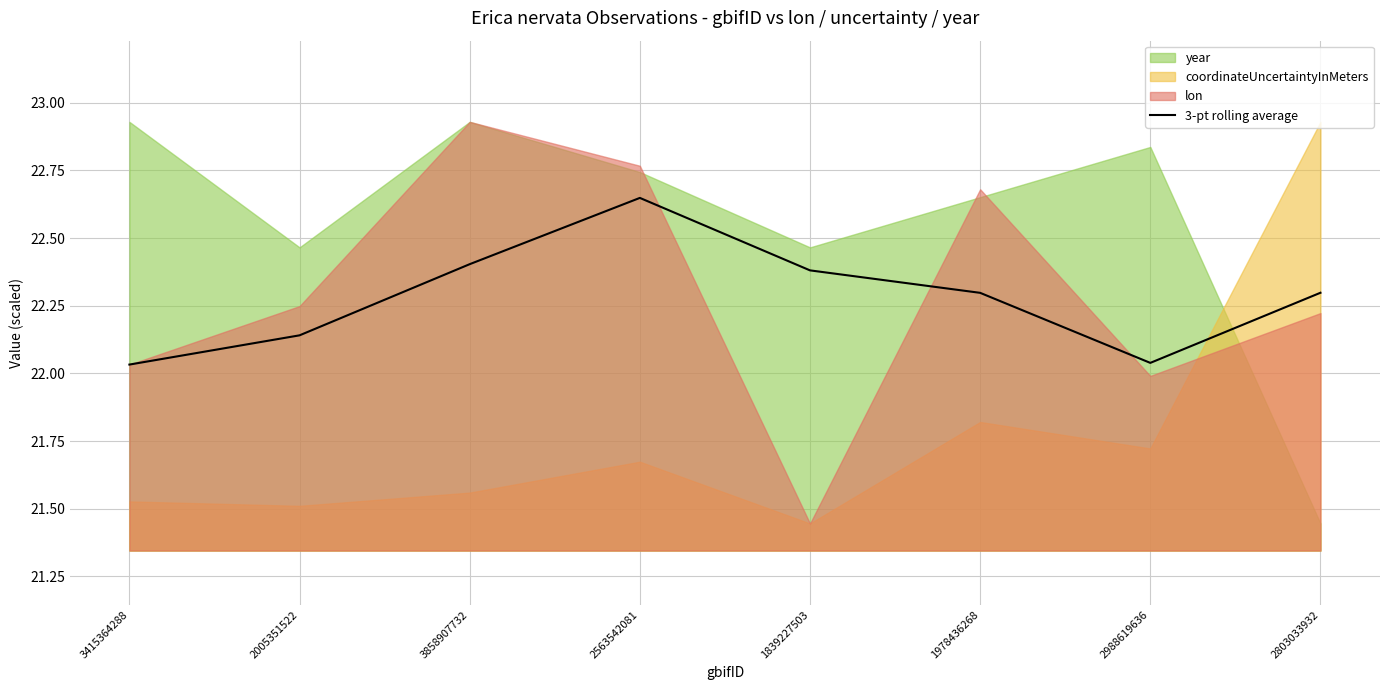

Is it true that the value at 3858907732 is 22.4?

True